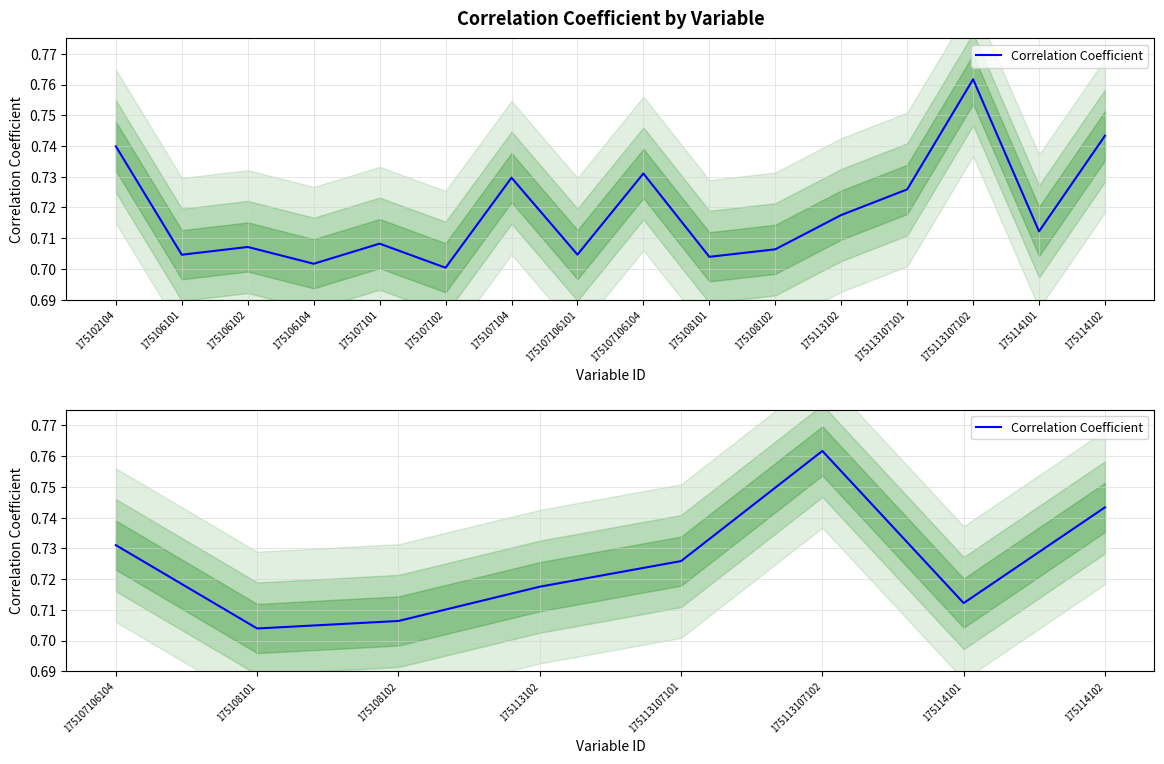

True or false: the data has more than 1 interior local peaks.

False